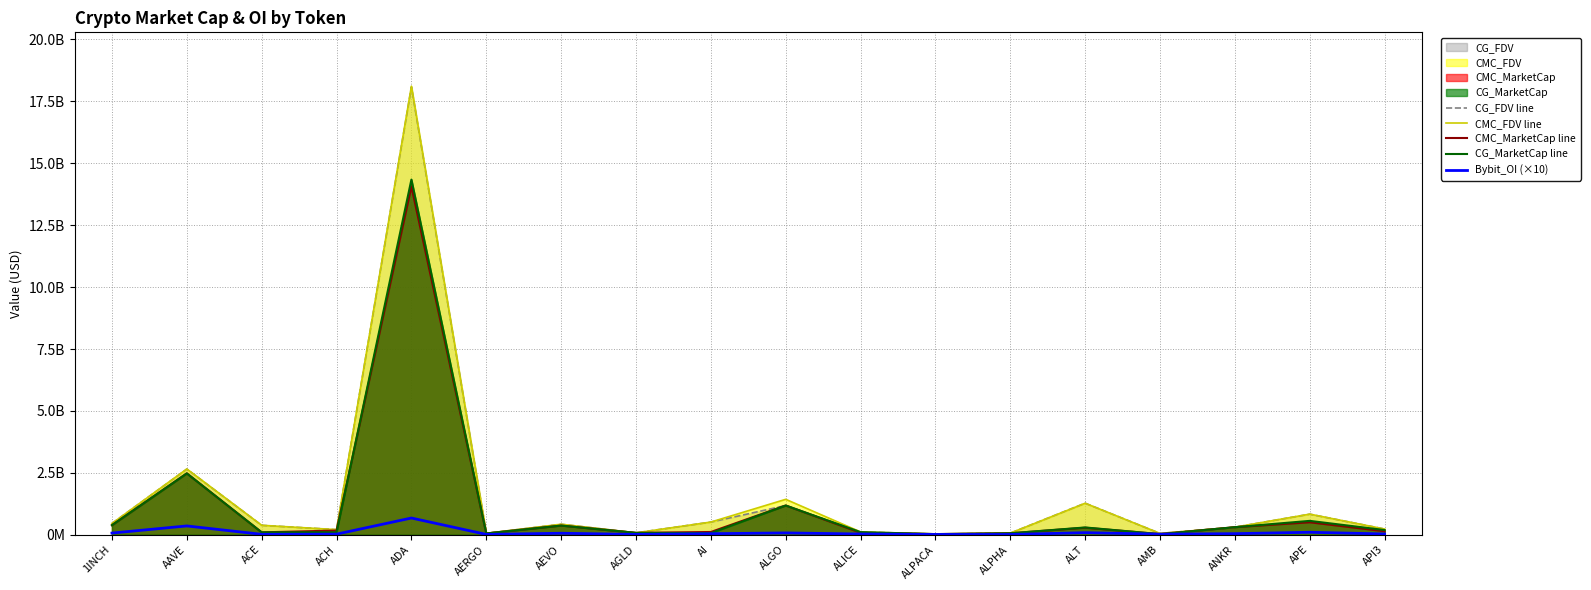

What is the value of the CMC_MarketCap line point at the 14th from the left?

284085863.5